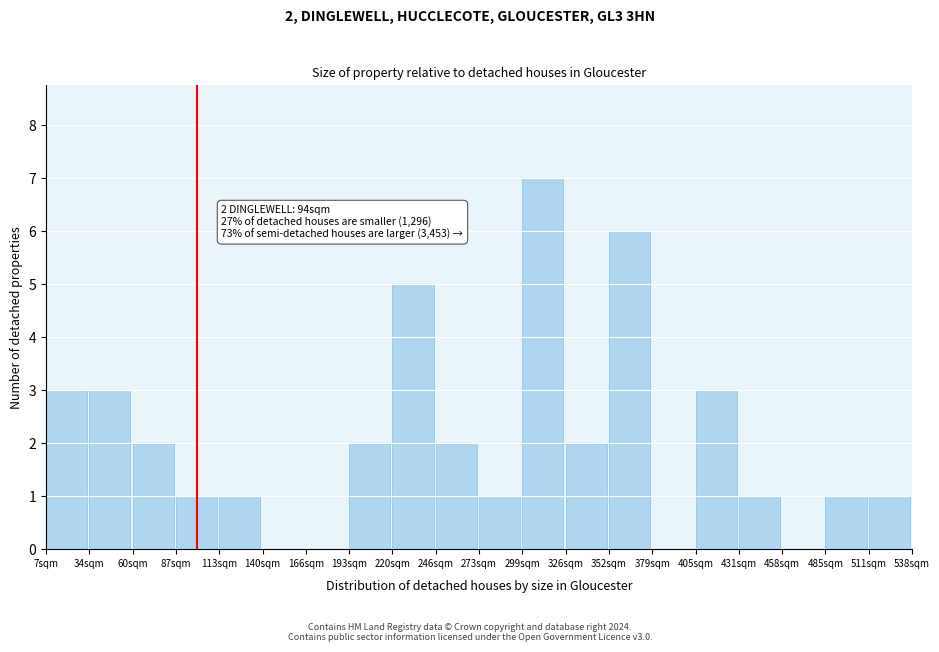

Reading left to right, list all the values displayed in this chart.

7sqm=3	34sqm=3	60sqm=2	87sqm=1	113sqm=1	140sqm=0	166sqm=0	193sqm=2	220sqm=5	246sqm=2	273sqm=1	299sqm=7	326sqm=2	352sqm=6	379sqm=0	405sqm=3	431sqm=1	458sqm=0	485sqm=1	511sqm=1